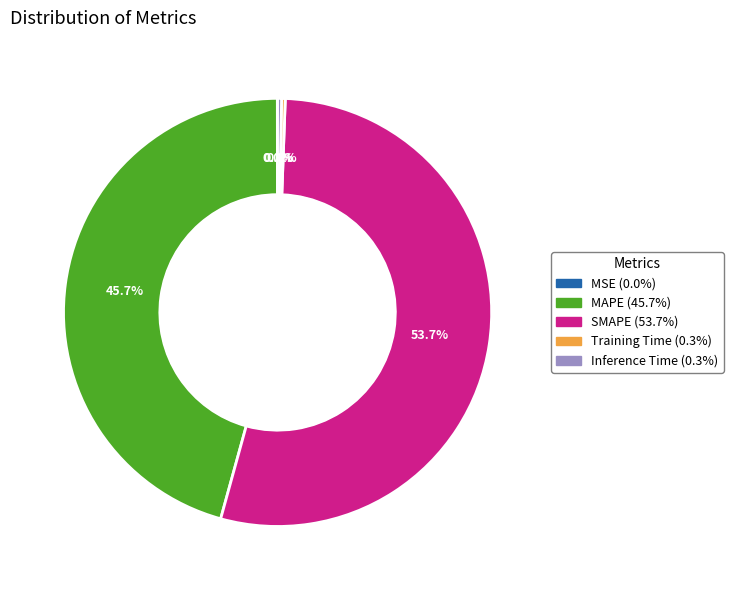

What portion of the pie excludes SMAPE?

46.3%